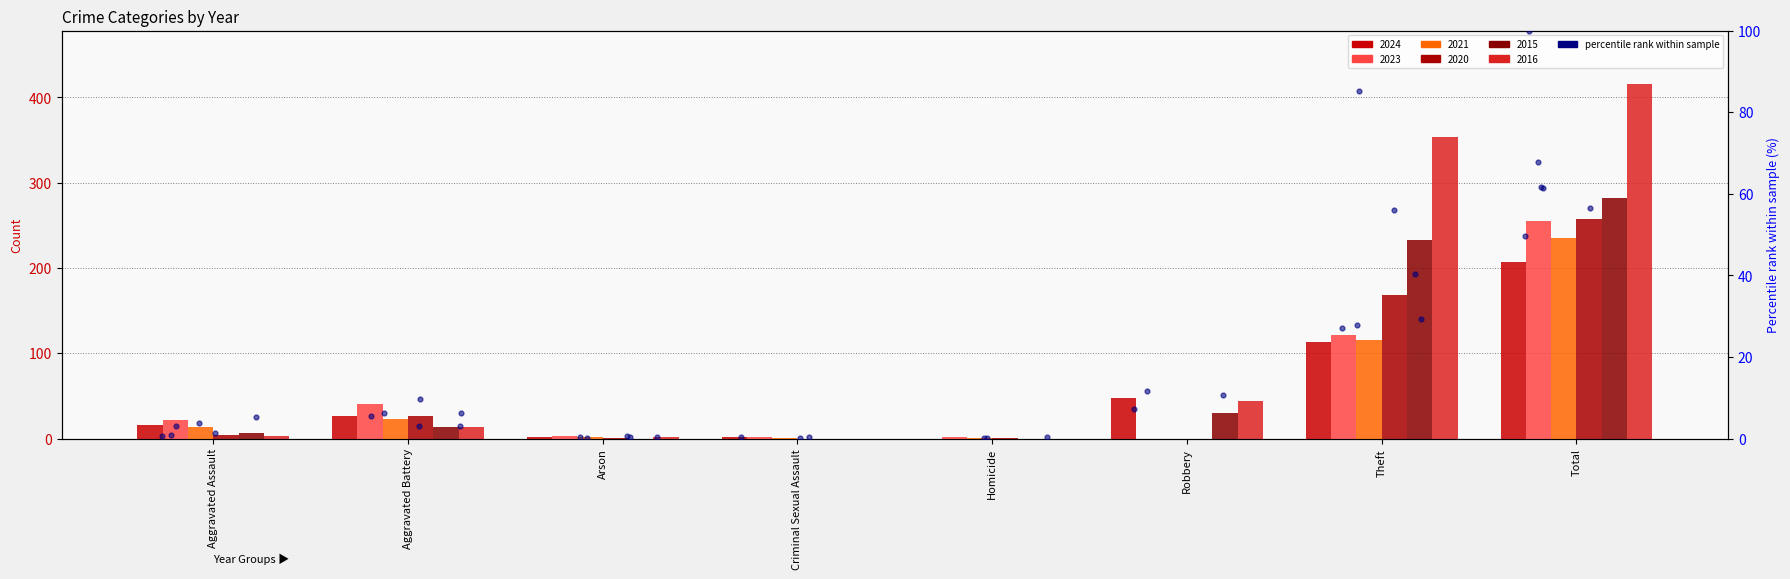

At which category is the sum across all series the highest?

Total